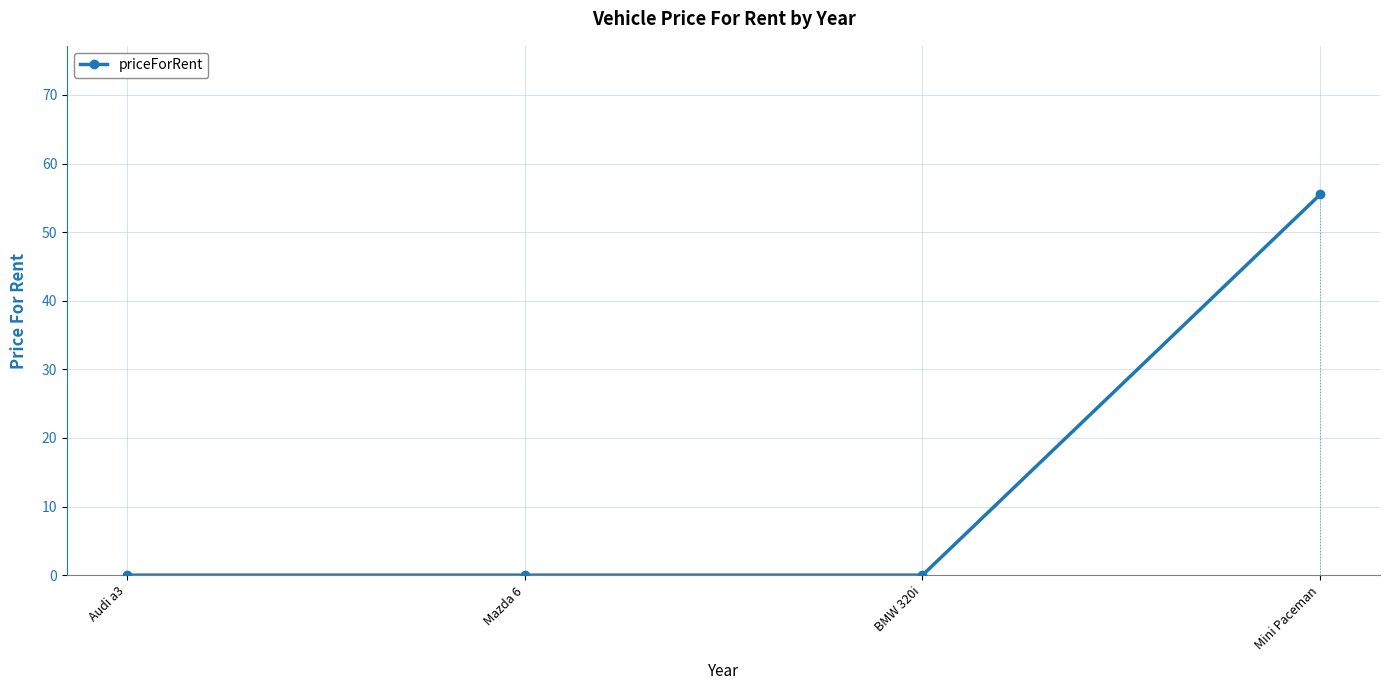

Between Audi a3 and Mini Paceman, which is larger?

Mini Paceman